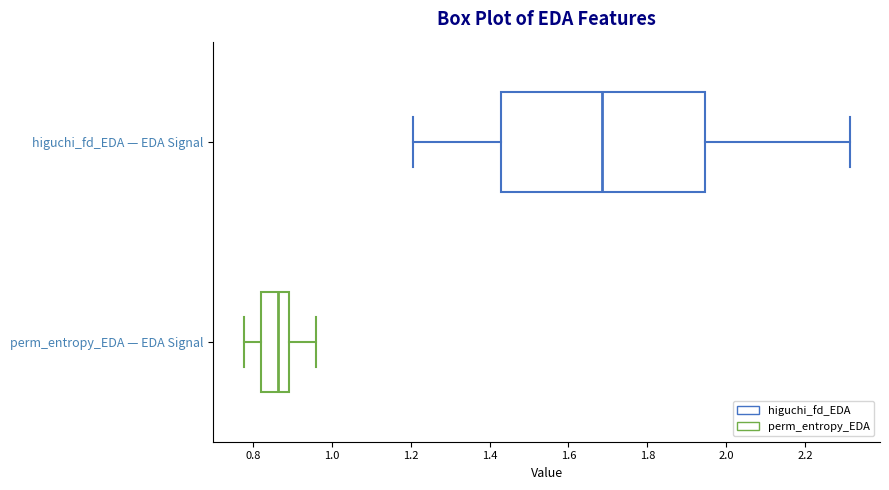

Which box is the widest, from its left edge to its right edge?

higuchi_fd_EDA — EDA Signal